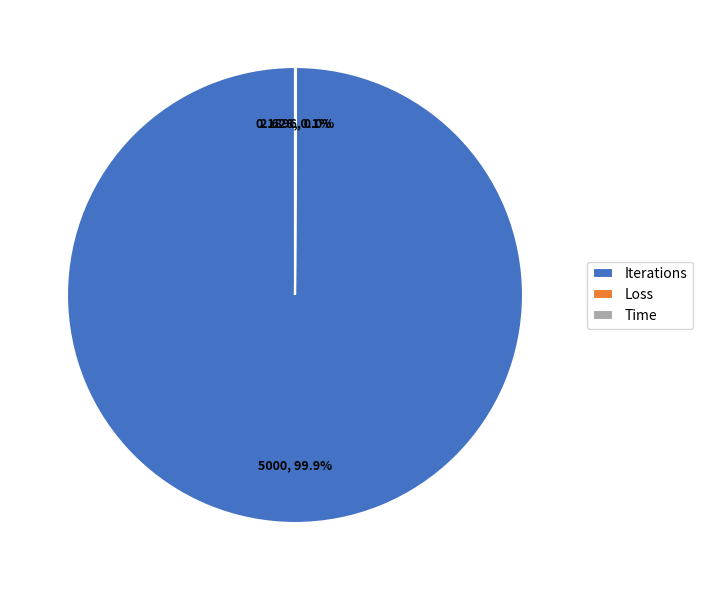

What is the majority slice?

Iterations